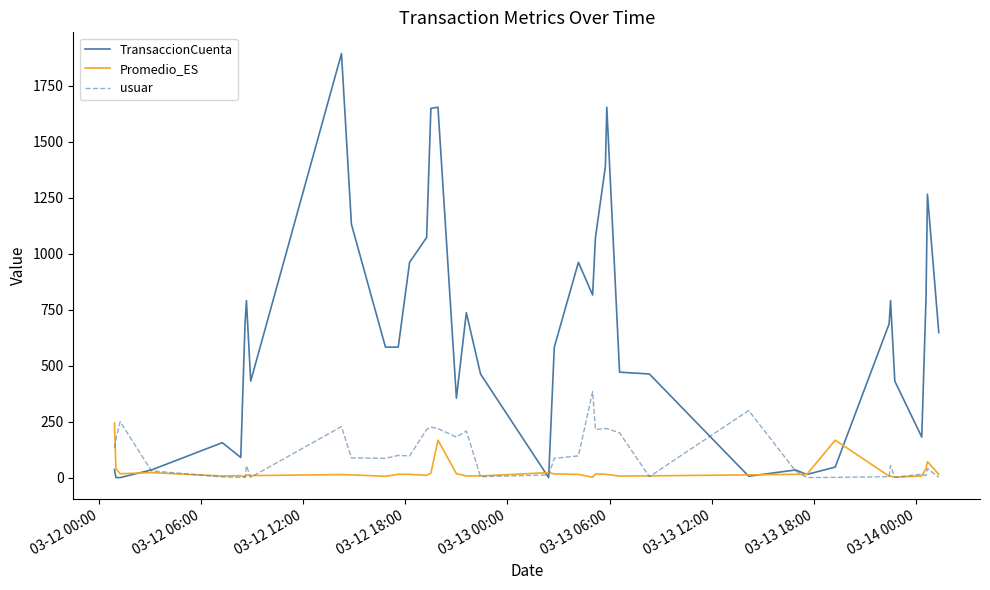

What is the maximum value shown in the chart?

1895.0